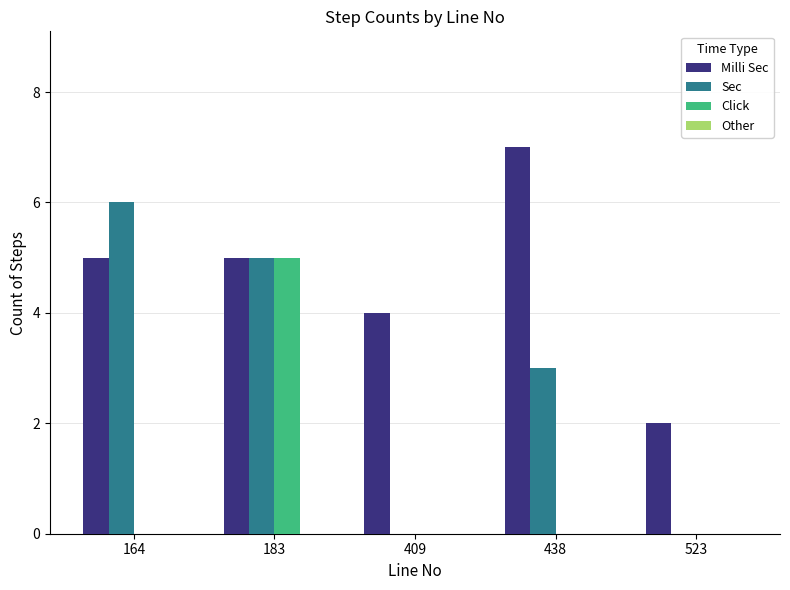

How many groups of bars are there?

5